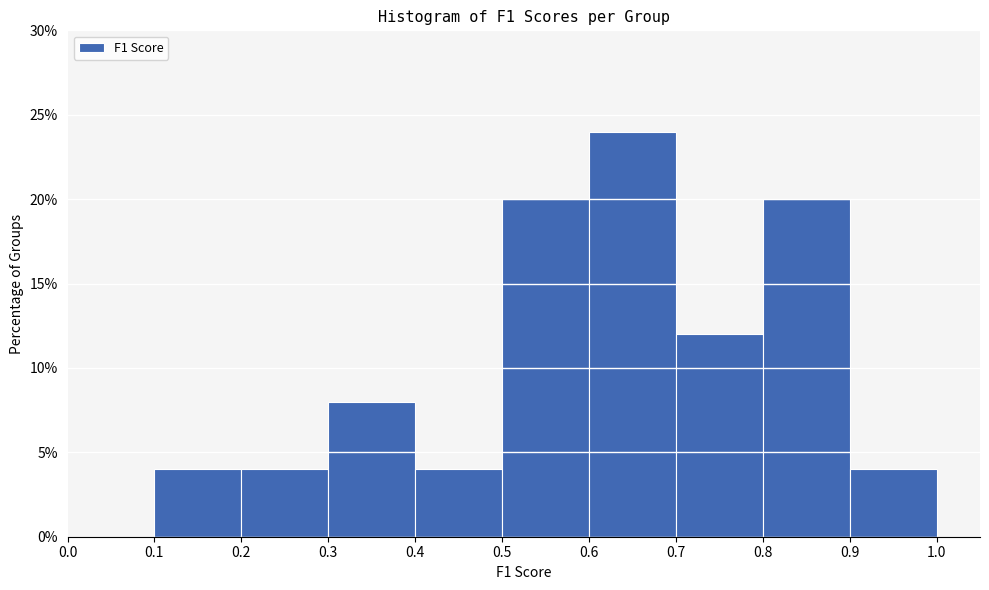

Over which range of the x-axis is the bar tallest?

0.6 to 0.7